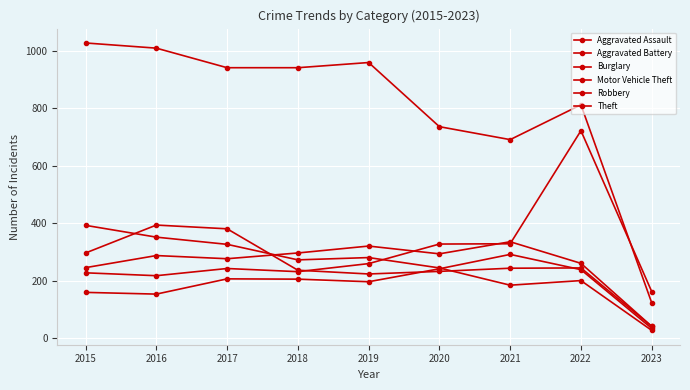

Is this an area chart (filled region under the line)?

No